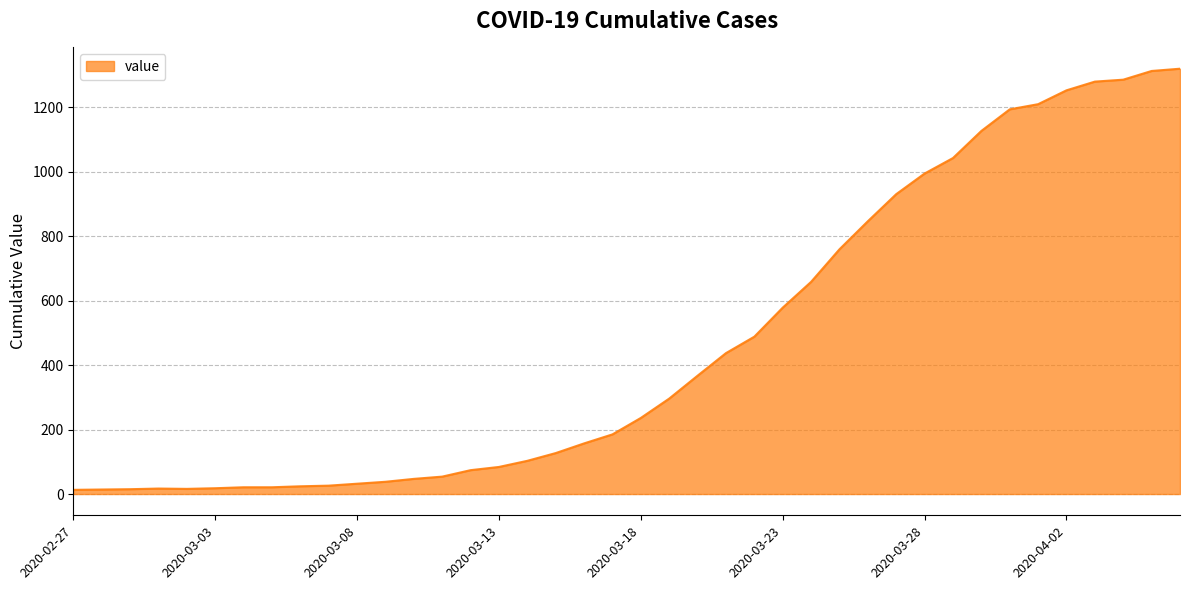

What is the smallest value displayed?

13